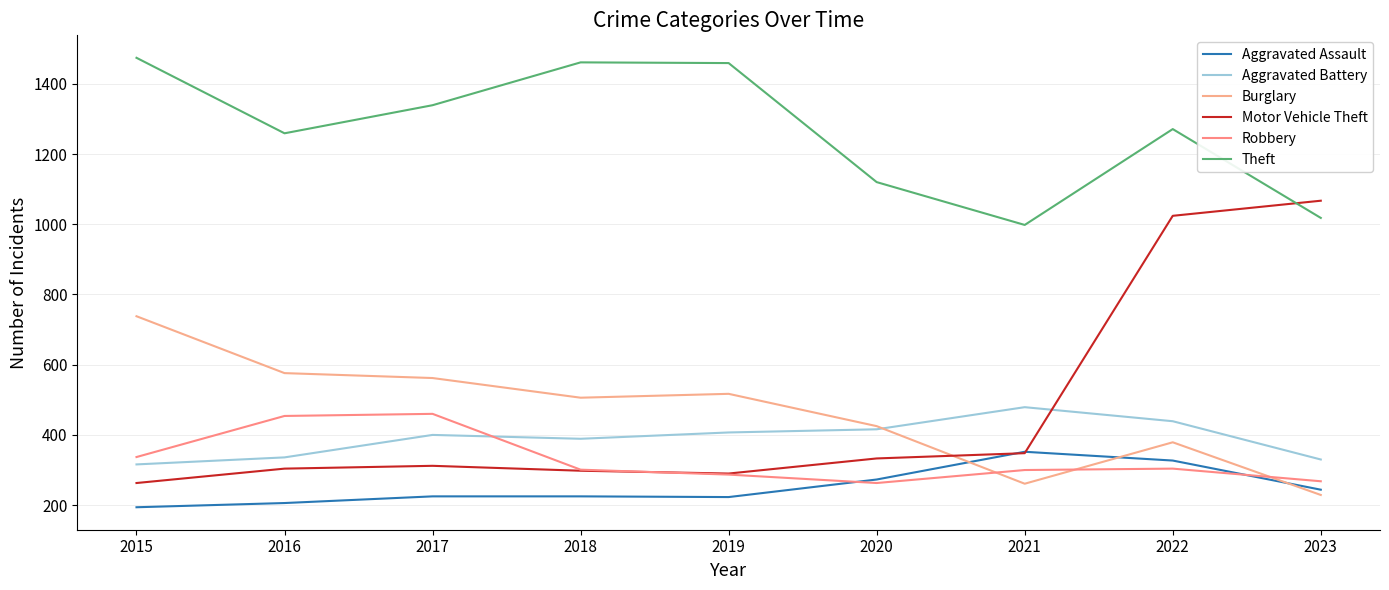

Reading left to right, list all the values displayed in this chart.

Aggravated Assault: 194	206	225	225	223	273	352	327	244
Aggravated Battery: 316	336	400	389	407	416	479	439	330
Burglary: 738	576	562	506	517	425	261	379	229
Motor Vehicle Theft: 263	304	312	298	290	333	348	1024	1067
Robbery: 337	454	460	301	287	263	300	304	268
Theft: 1474	1259	1339	1461	1459	1120	998	1271	1018